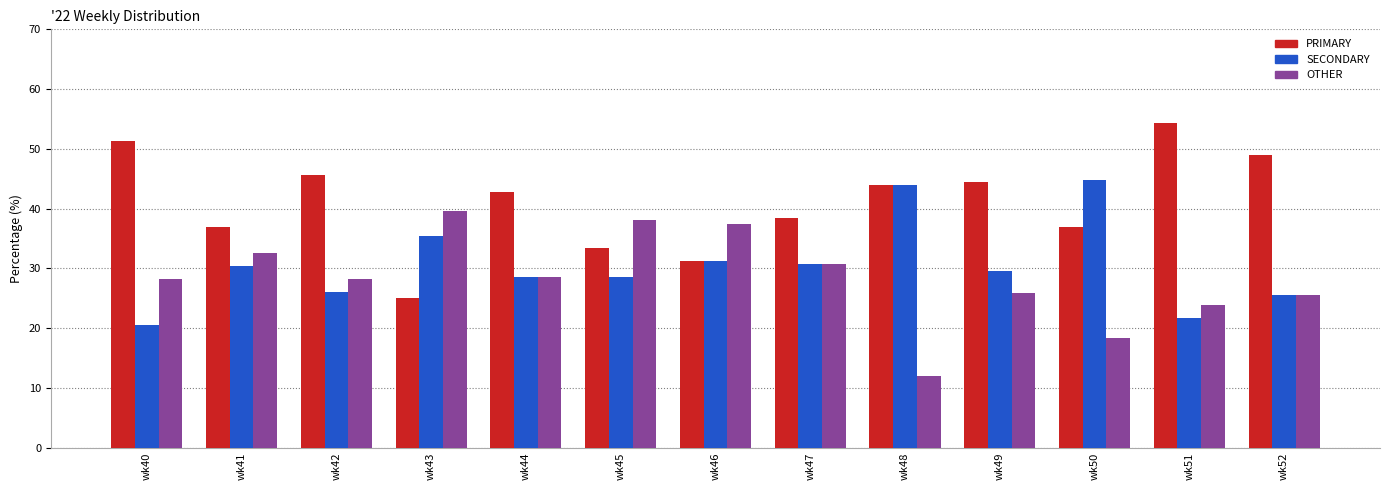

What value does the PRIMARY series have at wk41?

37.0